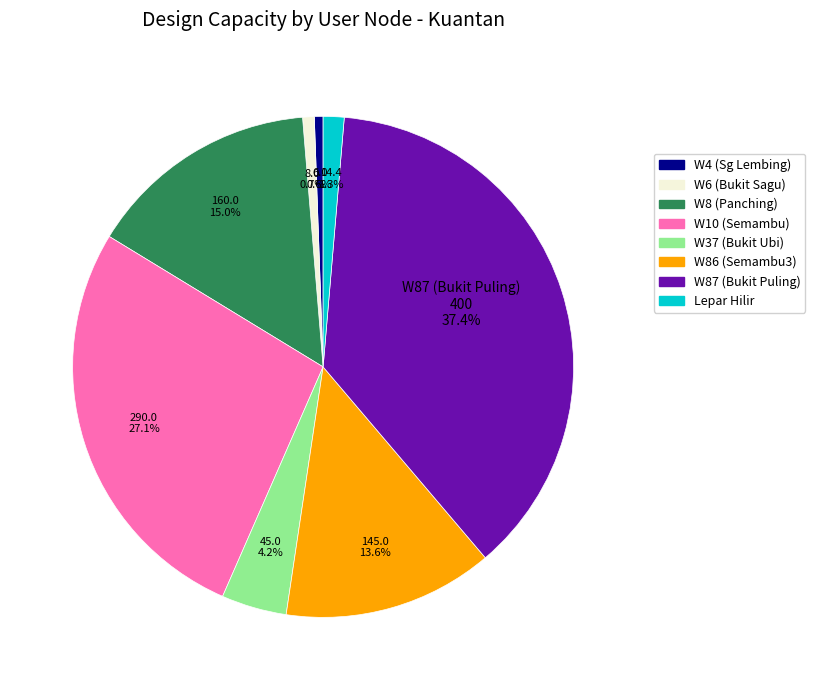

What is the largest slice in the pie chart?

W87 (Bukit Puling)